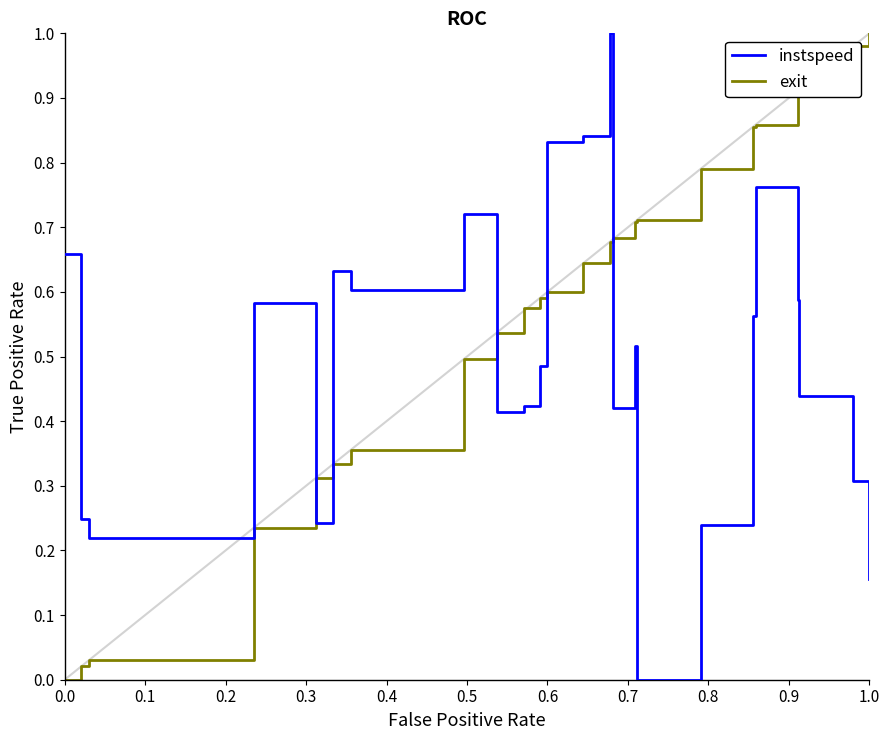

How many instspeed values are between 0 and 1?

25